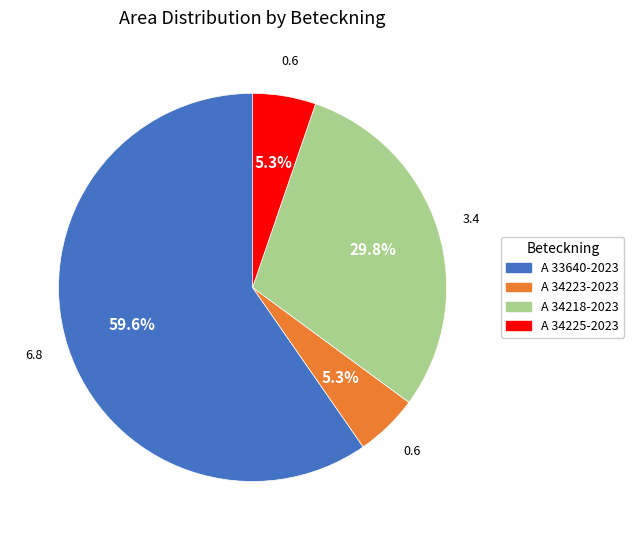

Count the number of slices in the pie.

4